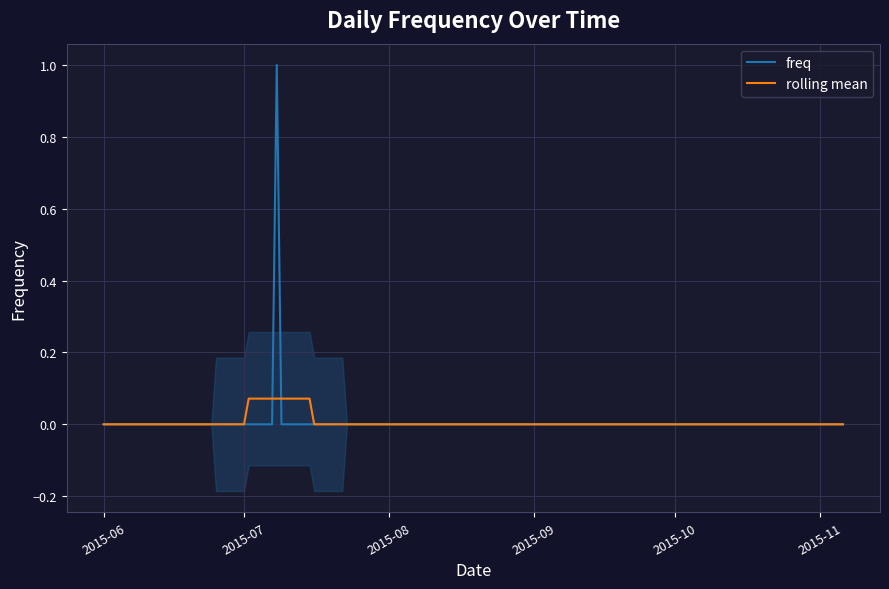

How many lines are shown in the chart?

1